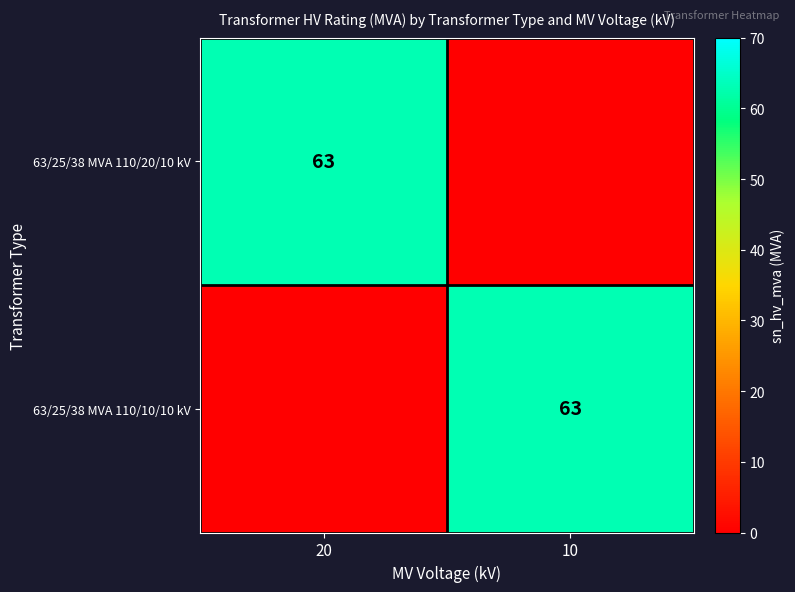

Rank the categories by 63/25/38 MVA 110/20/10 kV value from lowest to highest.

10, 20